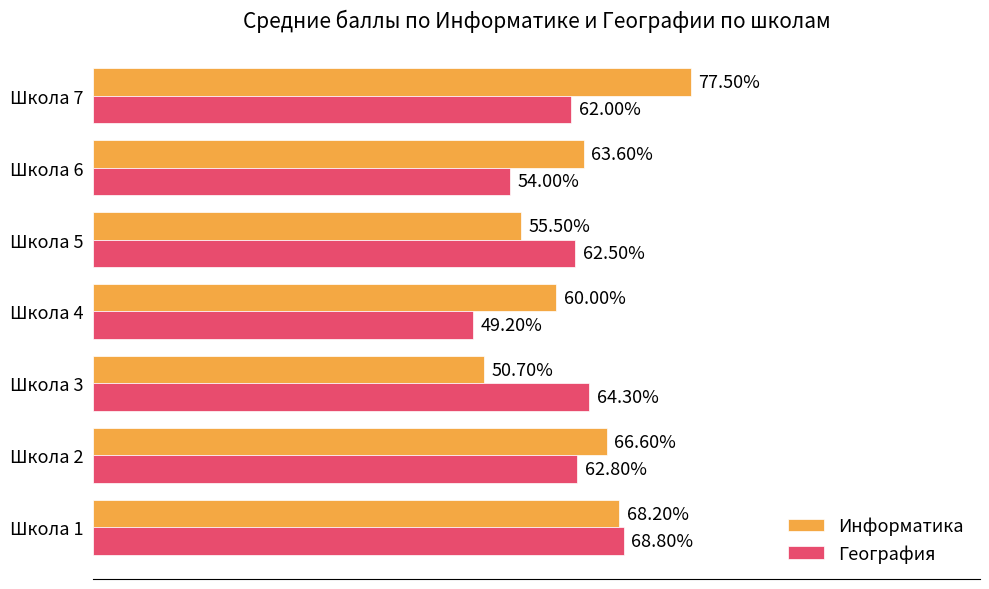

Is the value of Информатика at Школа 5 greater than the value of География at Школа 1?

No